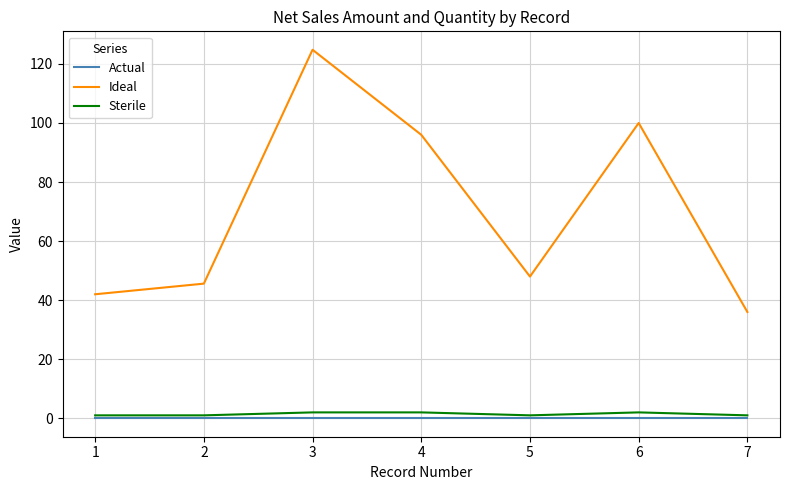

At which category is the sum across all series the highest?

3